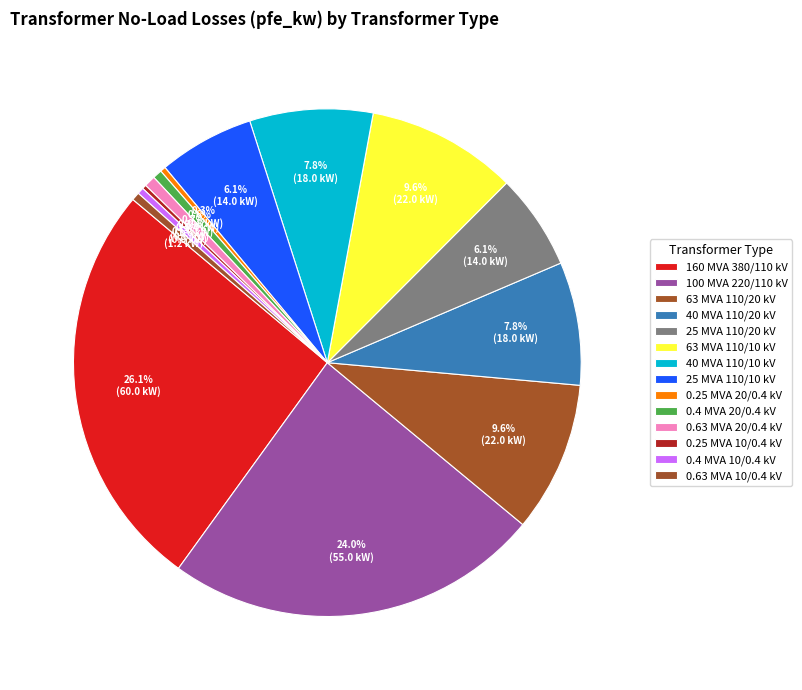

The 0.4 MVA 20/0.4 kV slice represents 1% of the pie. True or false?

True